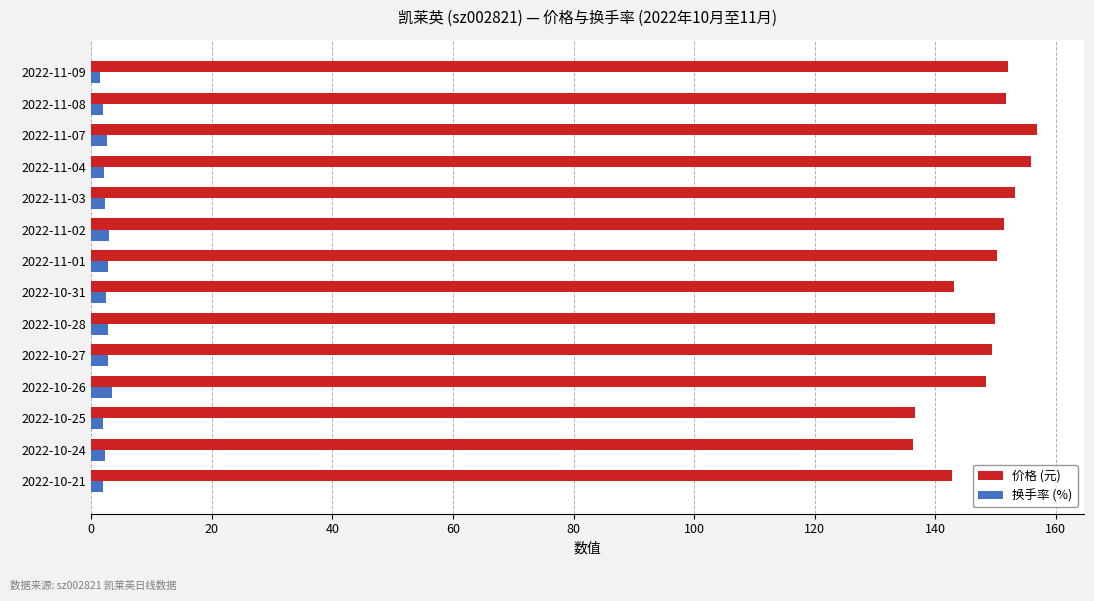

What is the total value across all series at 2022-10-26?

151.8